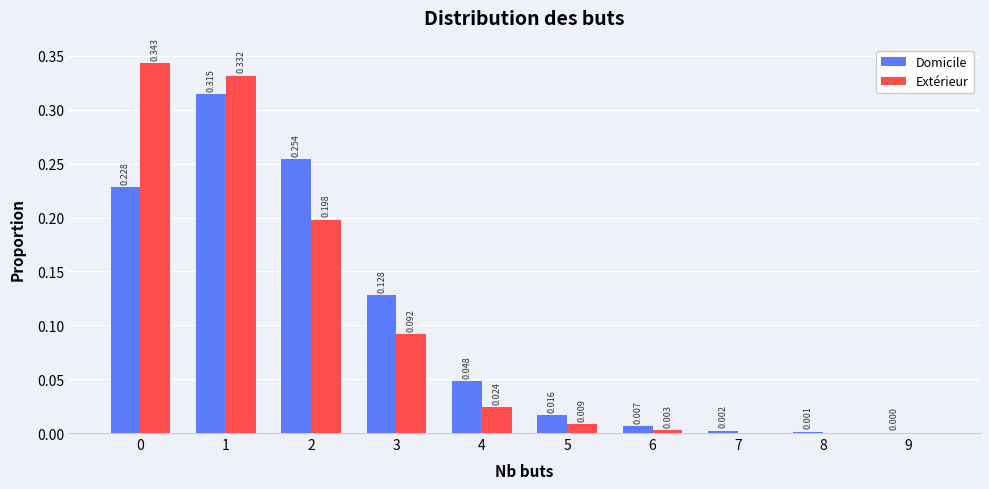

Which series changed the most between 7 and 9?

Domicile